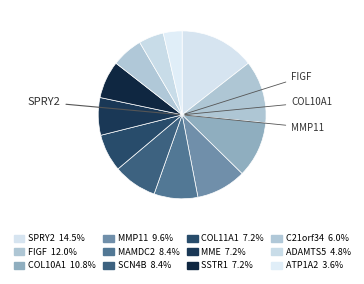

Count the number of slices in the pie.

12